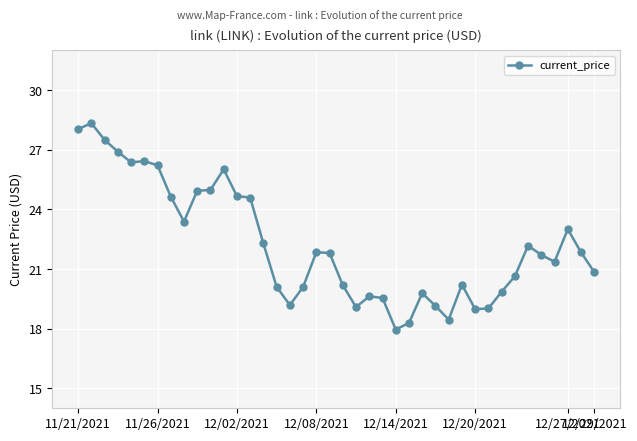

What is the value of the 5th point from the left?

26.4